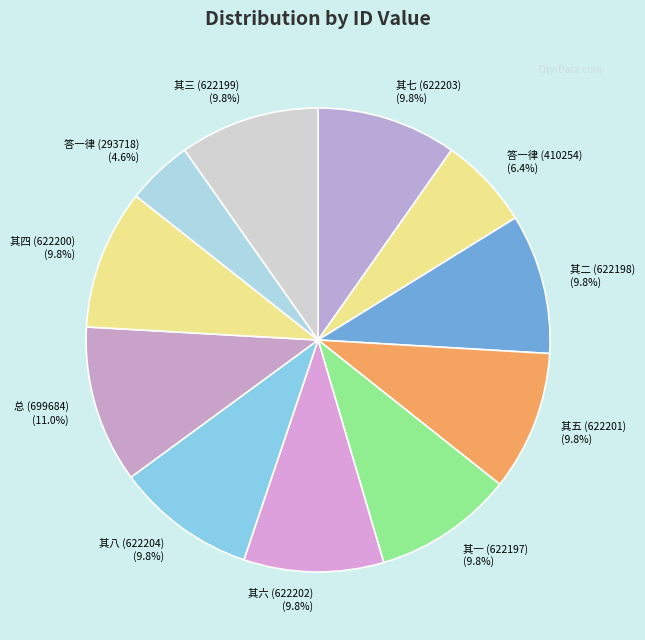

Combined, do 其三 (622199) and 其六 (622202) account for over 50%?

No